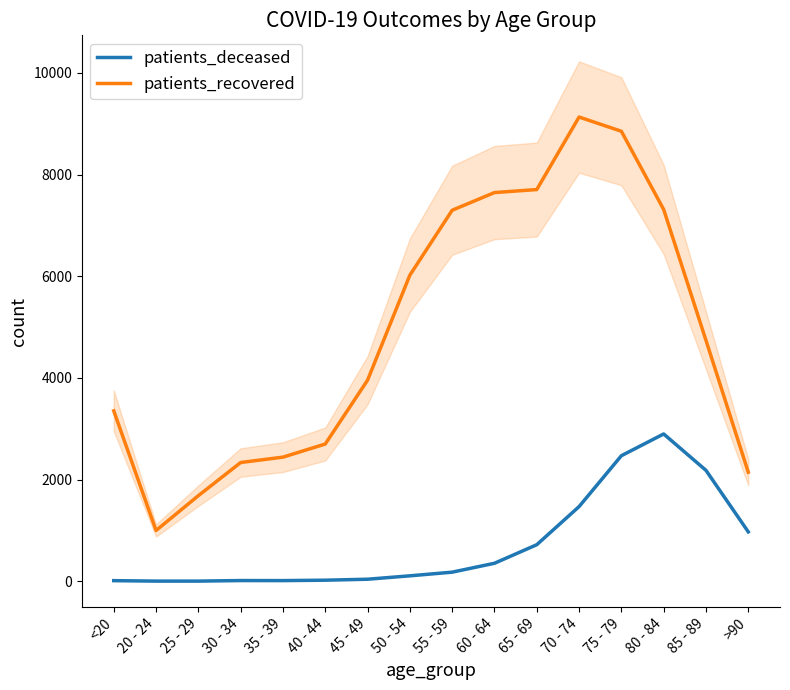

Does the chart have visible grid lines?

No